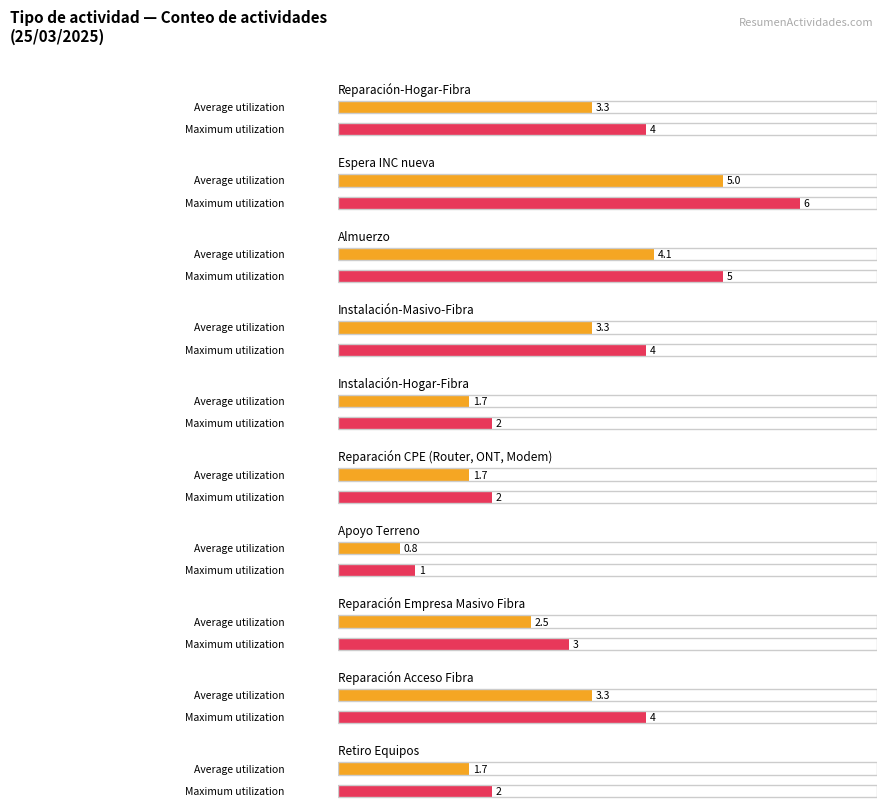

Reading right to left, extract all data points from this chart.

Retiro Equipos=2	Reparación Acceso Fibra=4	Reparación Empresa Masivo Fibra=3	Apoyo Terreno=1	Reparación CPE (Router, ONT, Modem)=2	Instalación-Hogar-Fibra=2	Instalación-Masivo-Fibra=4	Almuerzo=5	Espera INC nueva=6	Reparación-Hogar-Fibra=4